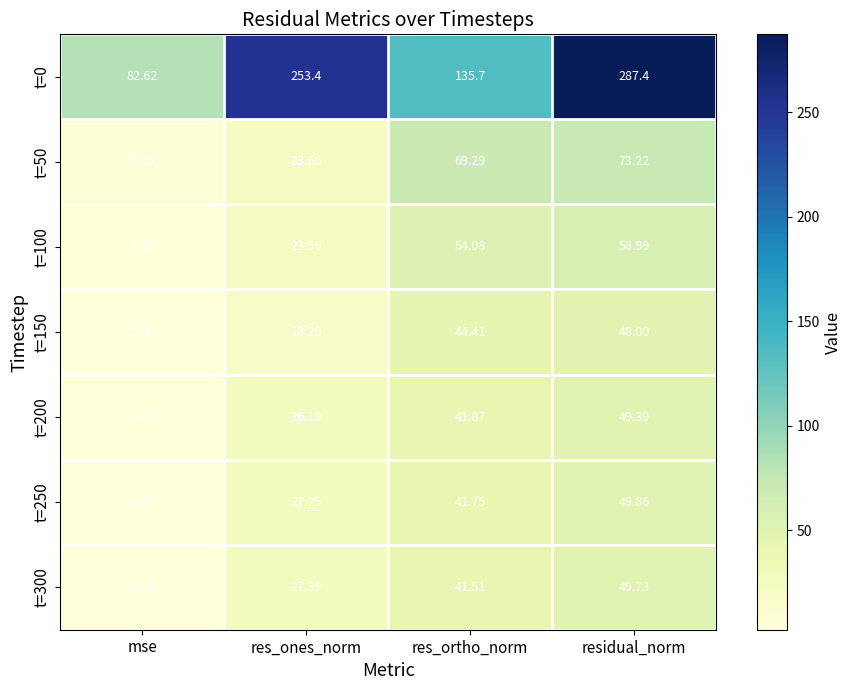

Count the number of categories in the chart.

4